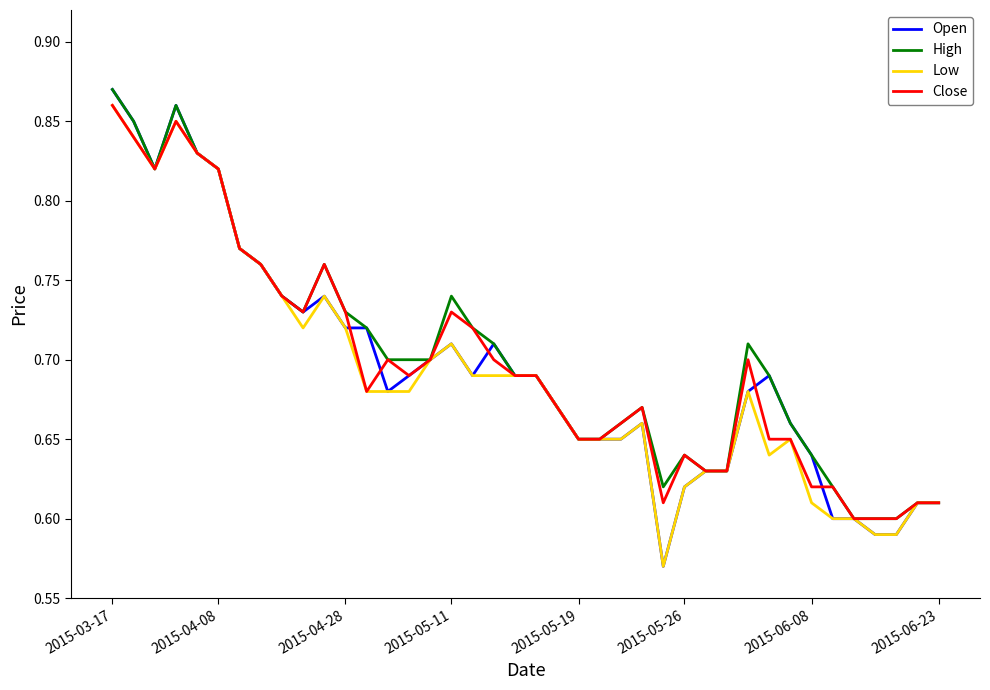

What are all the series names shown in the legend?

Open, High, Low, Close